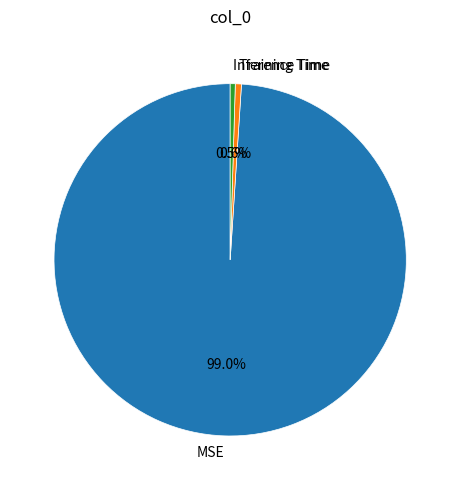

To the nearest percent, what percentage of the pie is Training Time?

1%